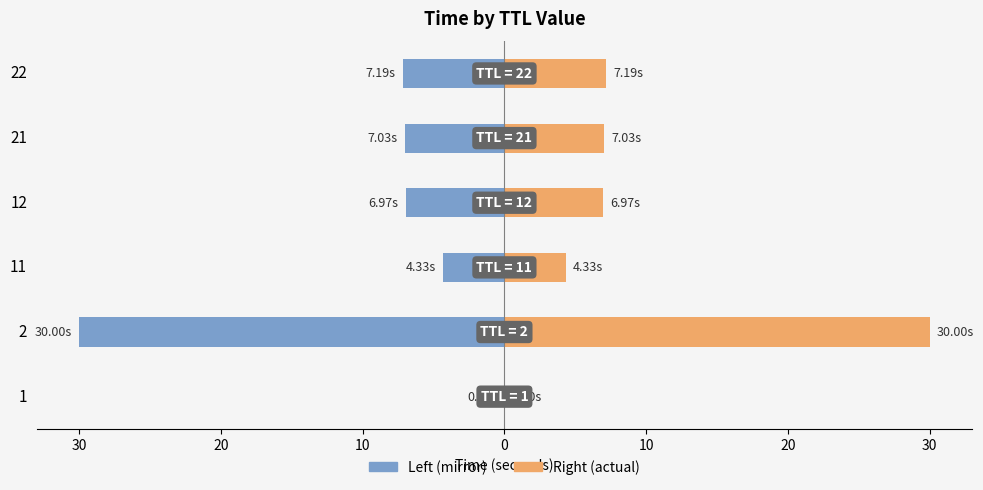

List the series in order of their peak value, lowest first.

Time (left mirror), Time (right)